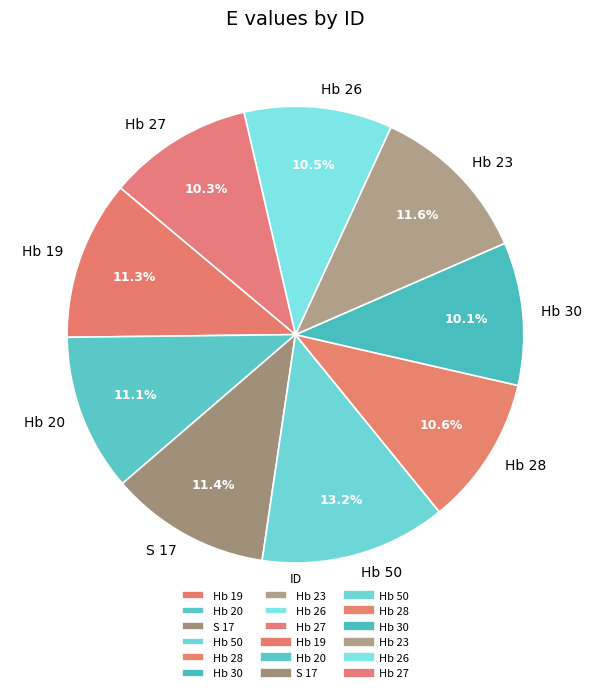

What is the largest slice in the pie chart?

Hb 50